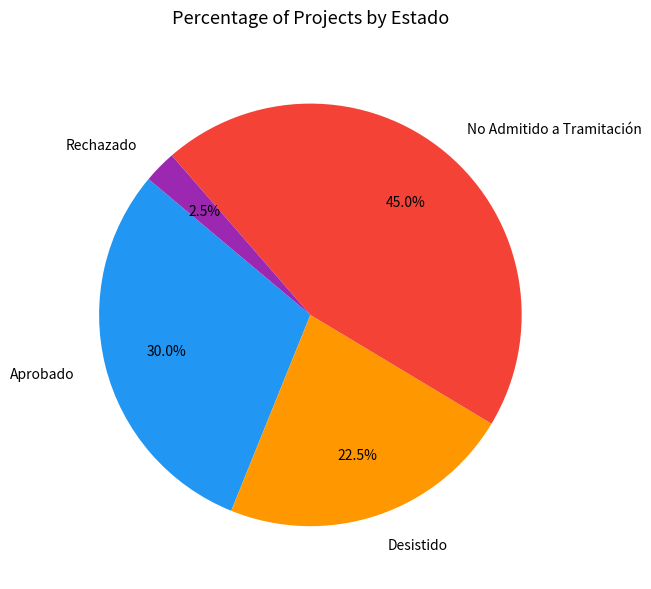

How many slices are in this pie chart?

4